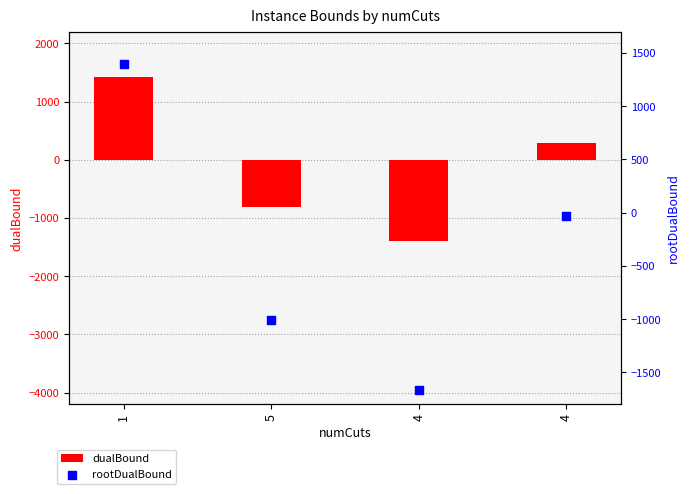

What are all the series names shown in the legend?

dualBound, rootDualBound